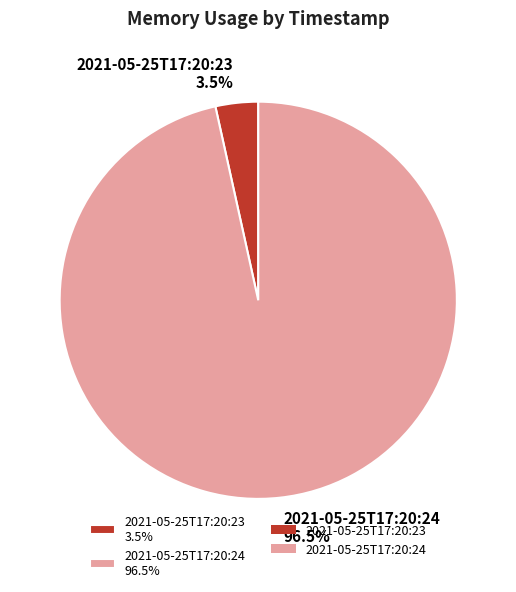

Which slice represents more than half of the pie?

2021-05-25T17:20:24